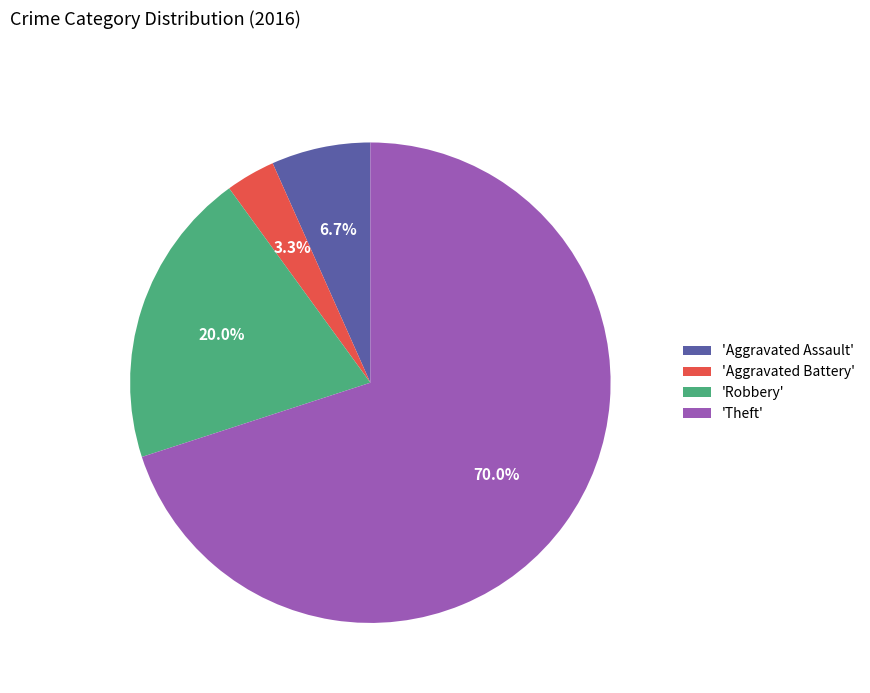

What portion of the pie excludes 'Theft'?

30.0%